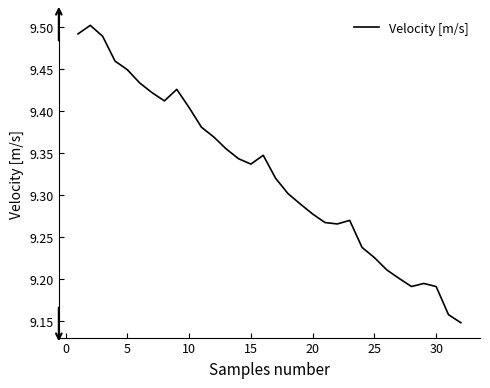

How many lines are shown in the chart?

1